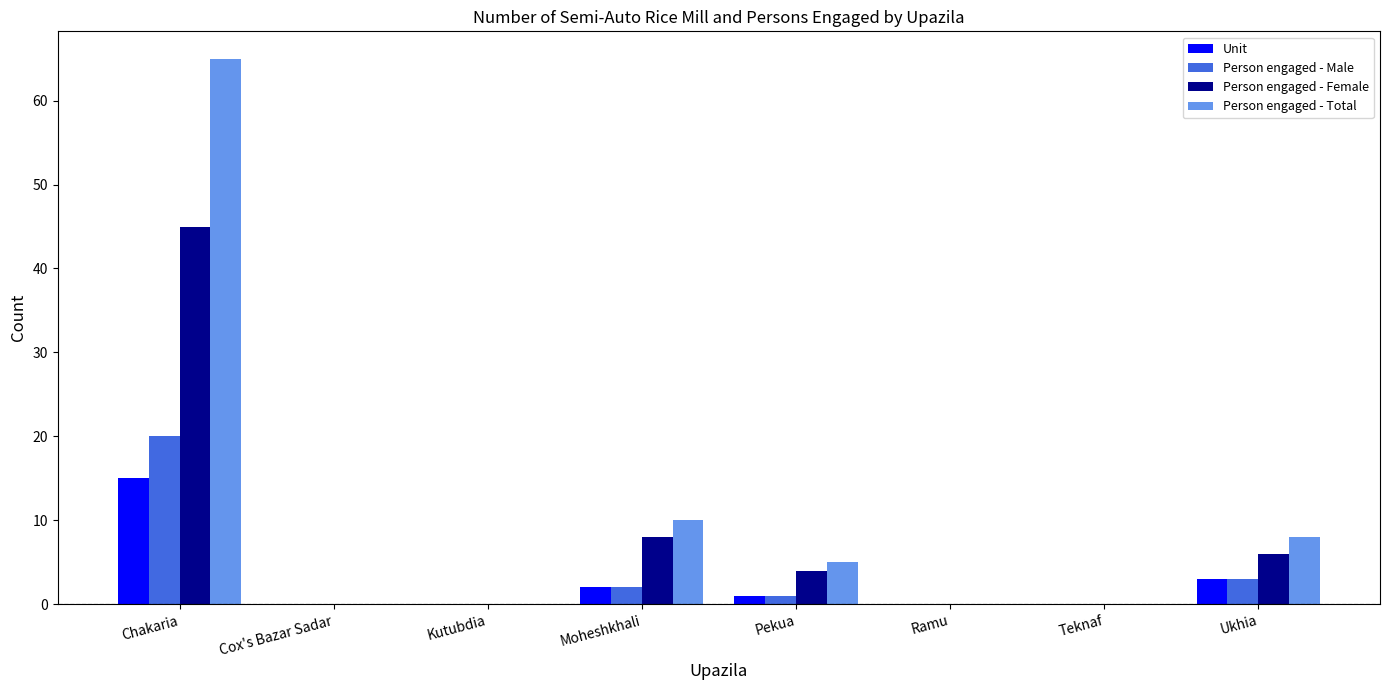

What is the sum of the Unit values at Moheshkhali and Chakaria?

17